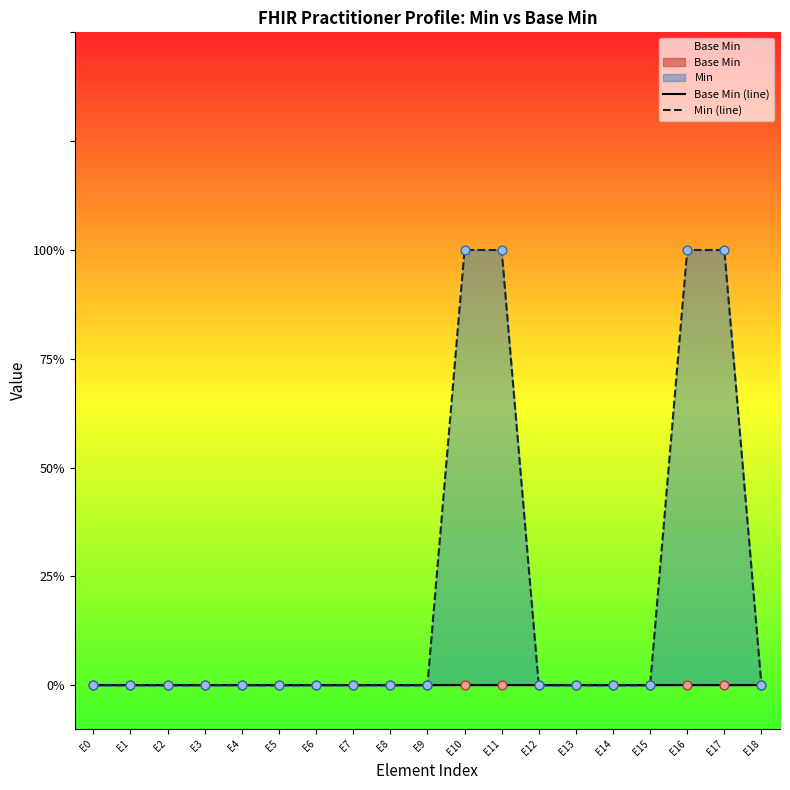

Which series has the widest spread of Y values?

Min (line)